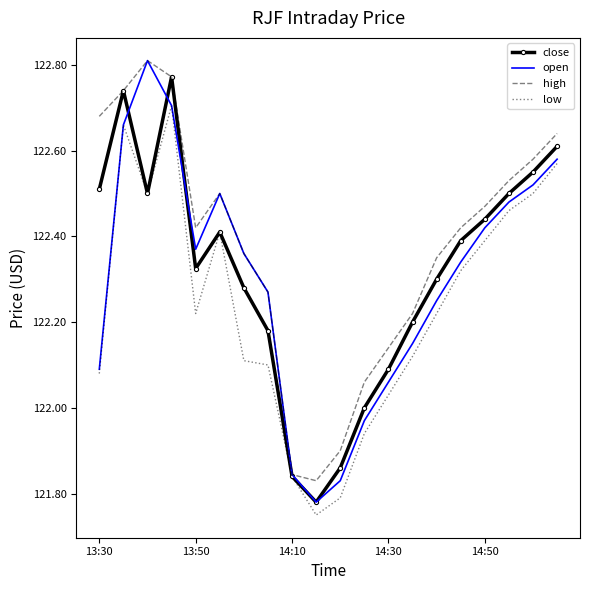

Which series has the largest total across all categories?

high